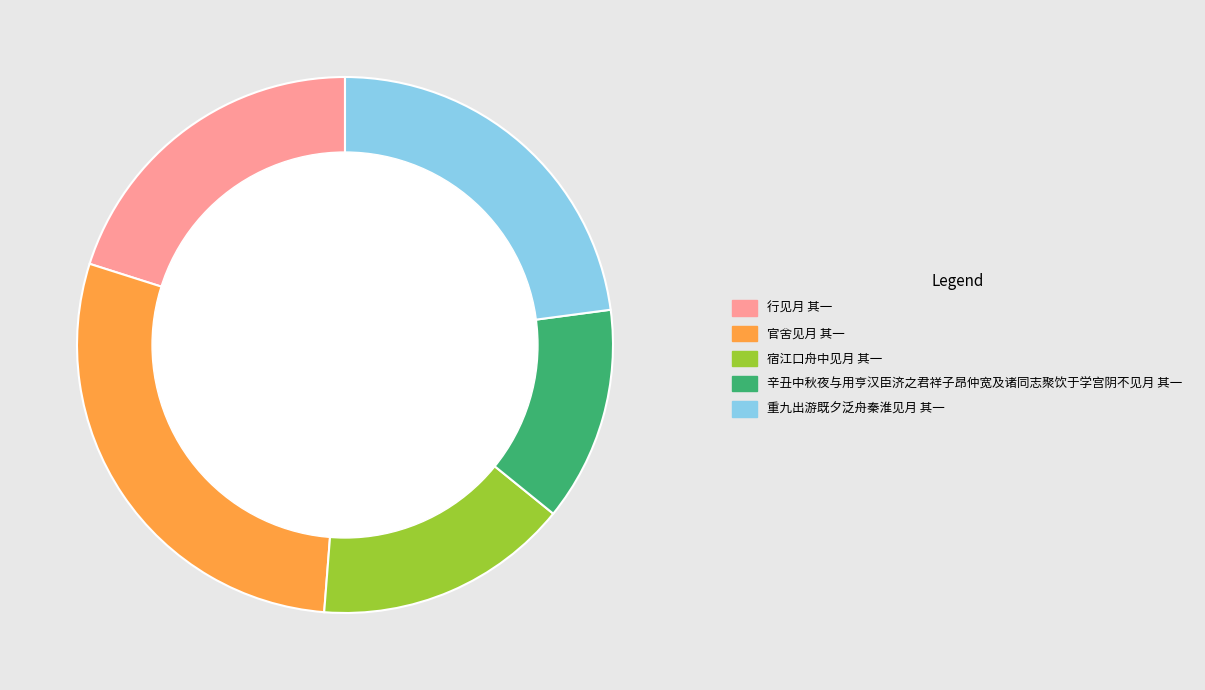

How many segments does this pie chart have?

5